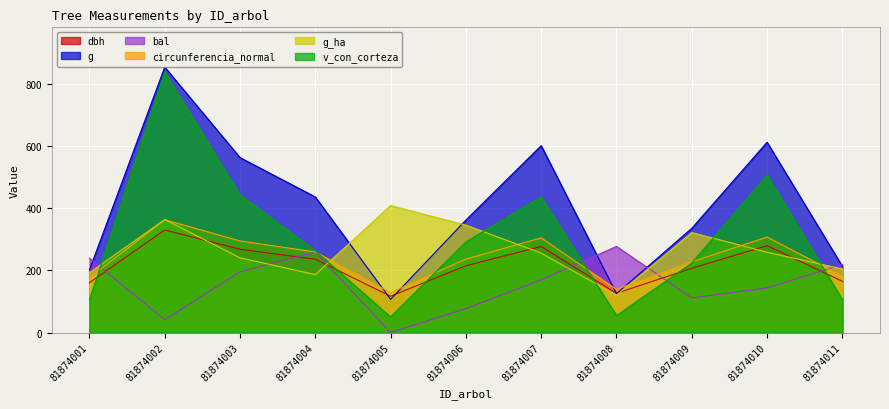

What is the sum of all g values?

4403.2